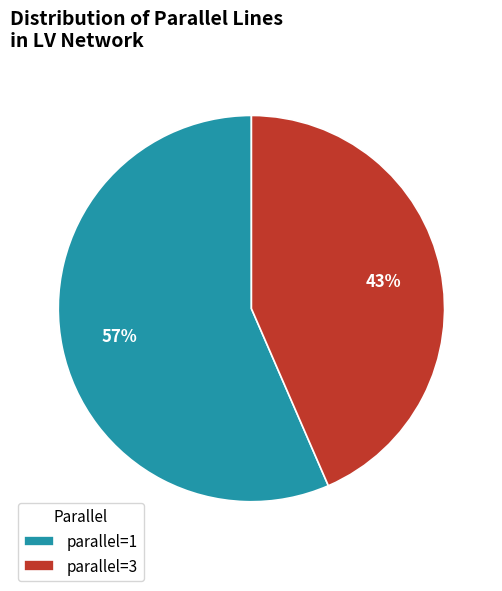

To the nearest percent, what is the combined percentage of parallel=1 and parallel=3?

100%